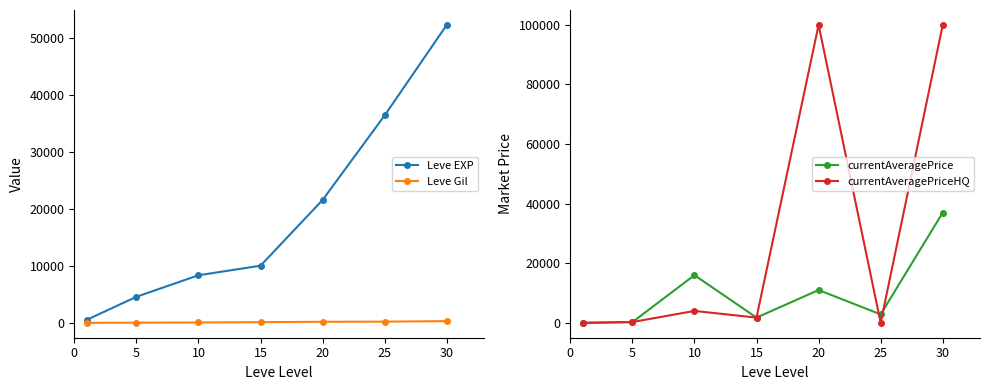

How many lines are shown in the chart?

4